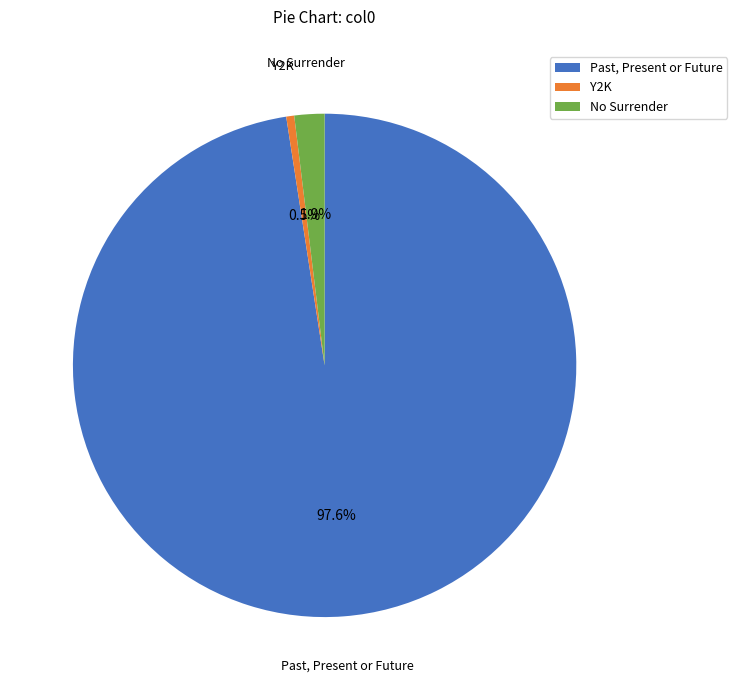

Does Y2K represent more than half of the total?

No